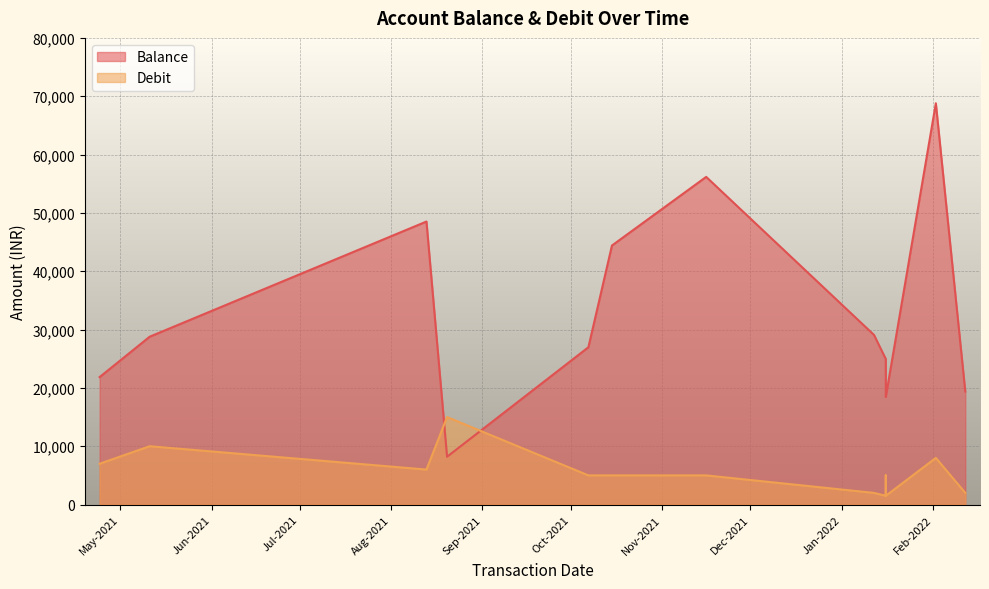

Where do Balance and Debit first cross each other?

13-08-2021 and 20-08-2021